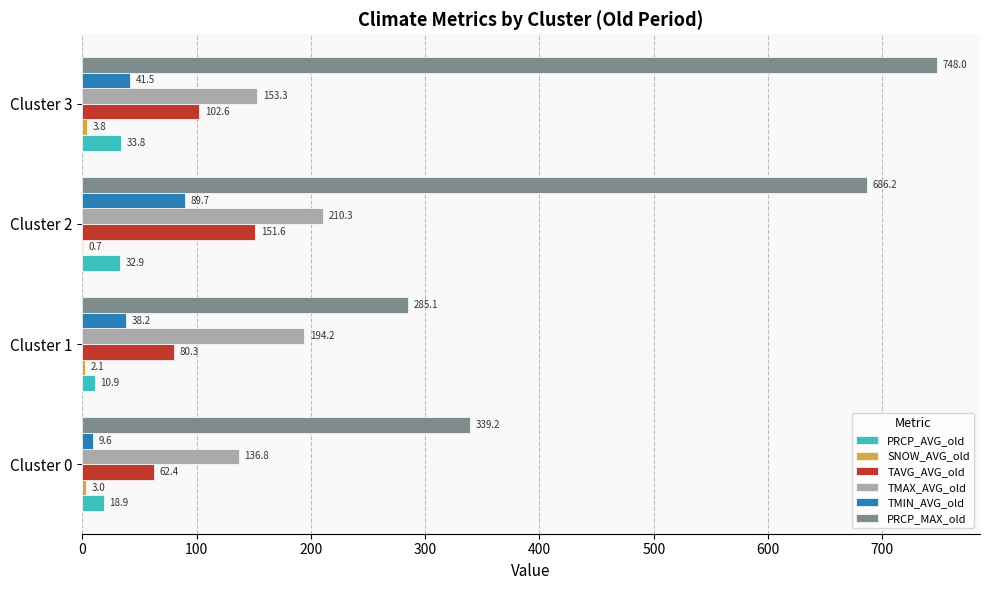

What is the total value across all series at Cluster 1?

610.8